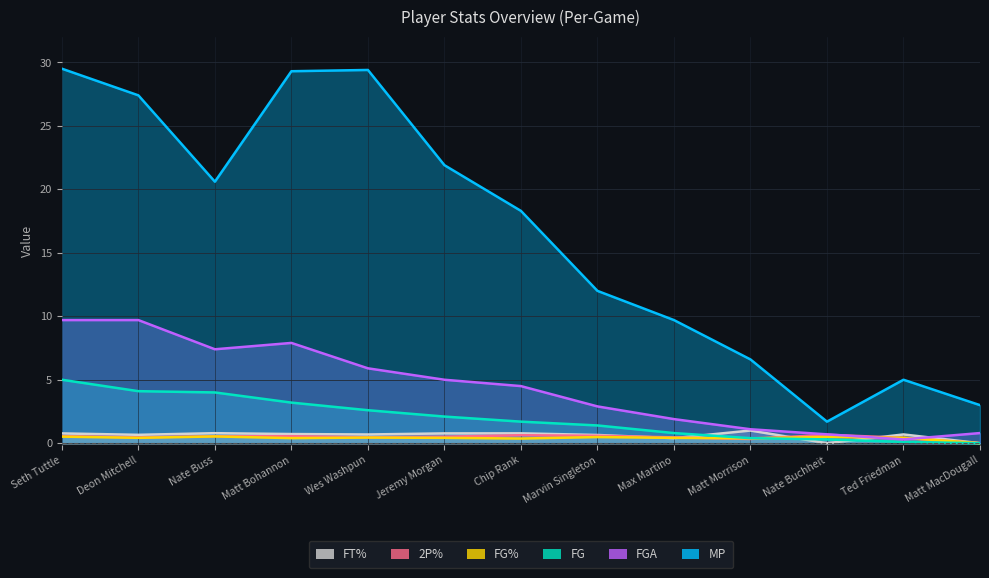

Is it true that FT% equals 0.8 at Nate Buss?

True